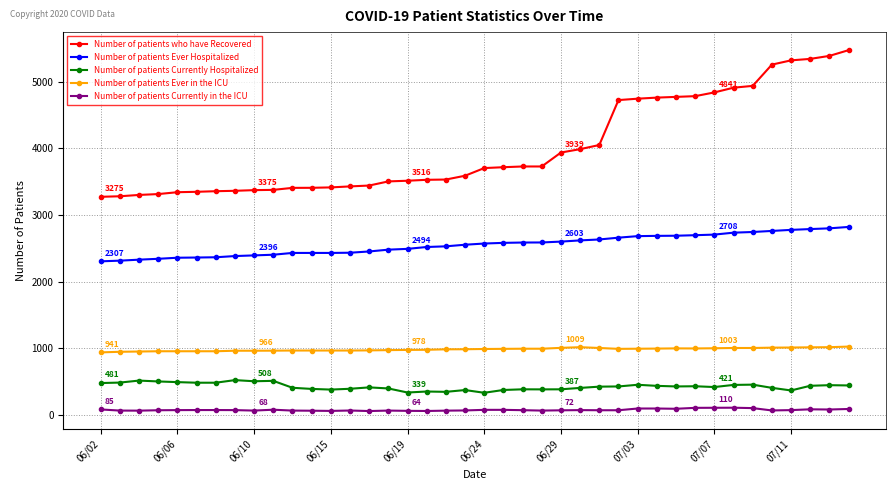

What is the difference between the maximum and second lowest values in the Number of patients who have Recovered series?

2192